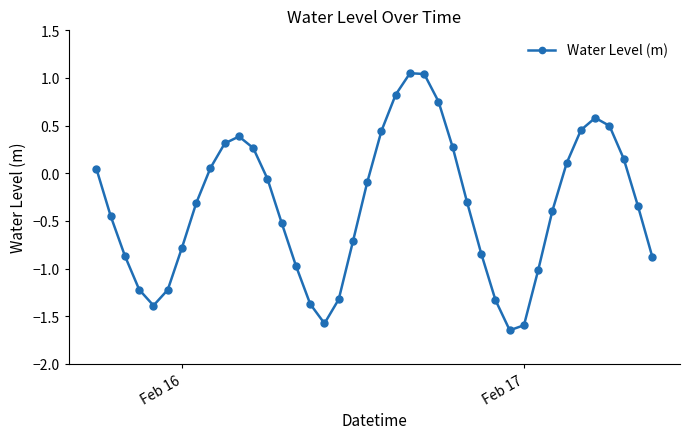

What is the difference between the maximum and minimum values?

2.7